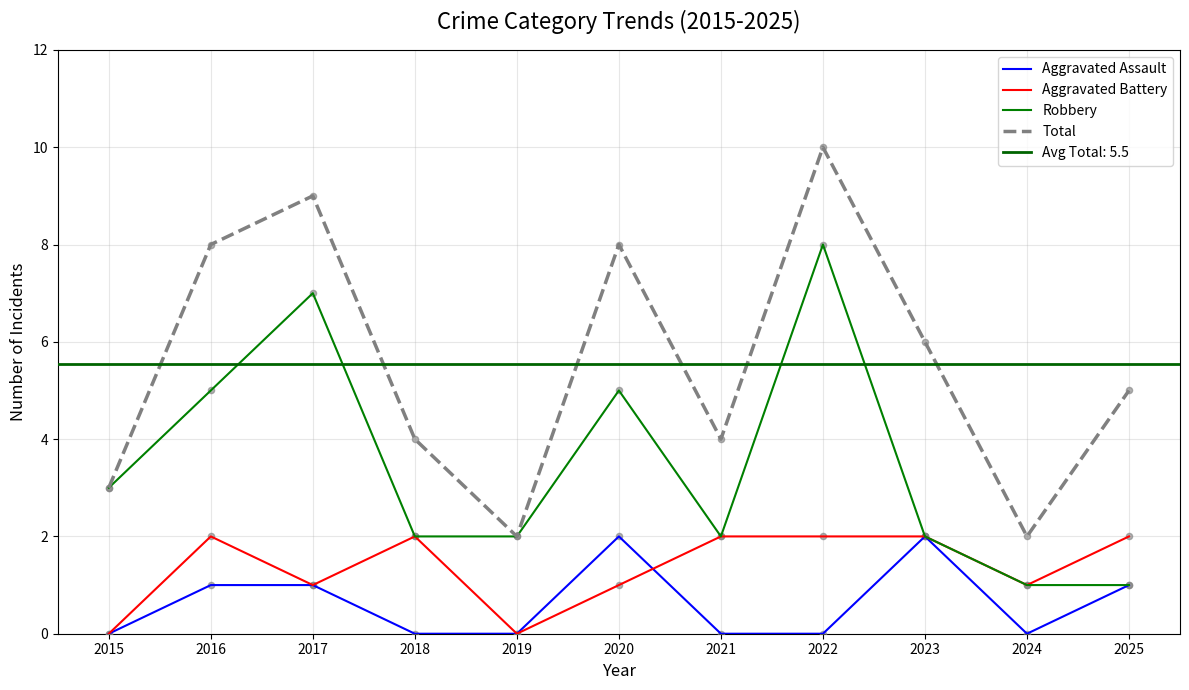

Which series reaches the maximum Y coordinate?

Total